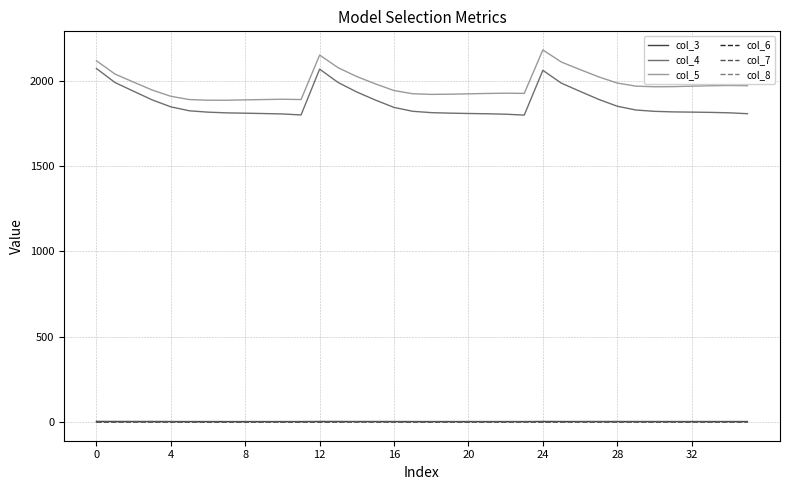

True or false: col_6 and col_4 cross at least once.

False